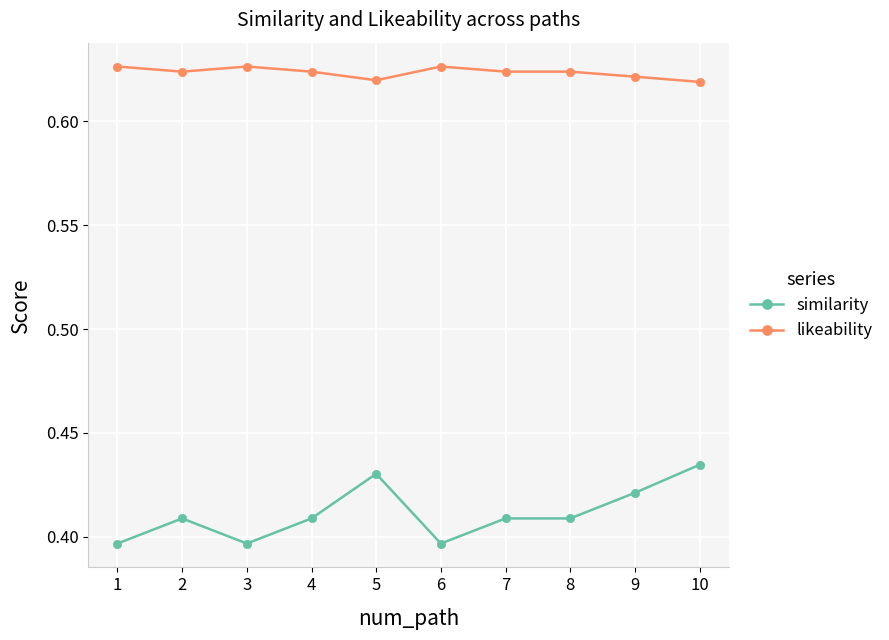

List the series in order of their peak value, lowest first.

similarity, likeability